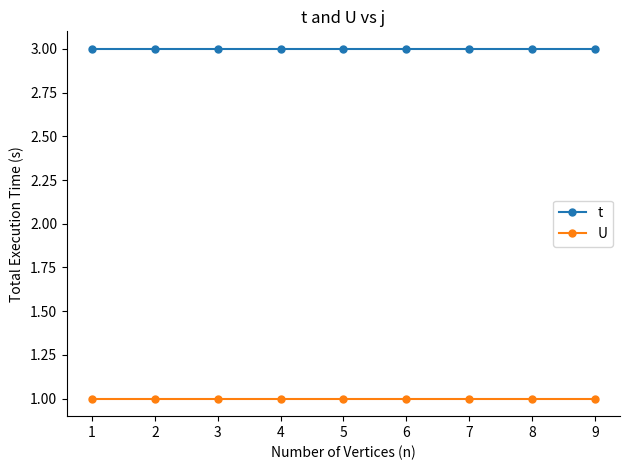

Rank the series at 5 from highest to lowest value.

t, U